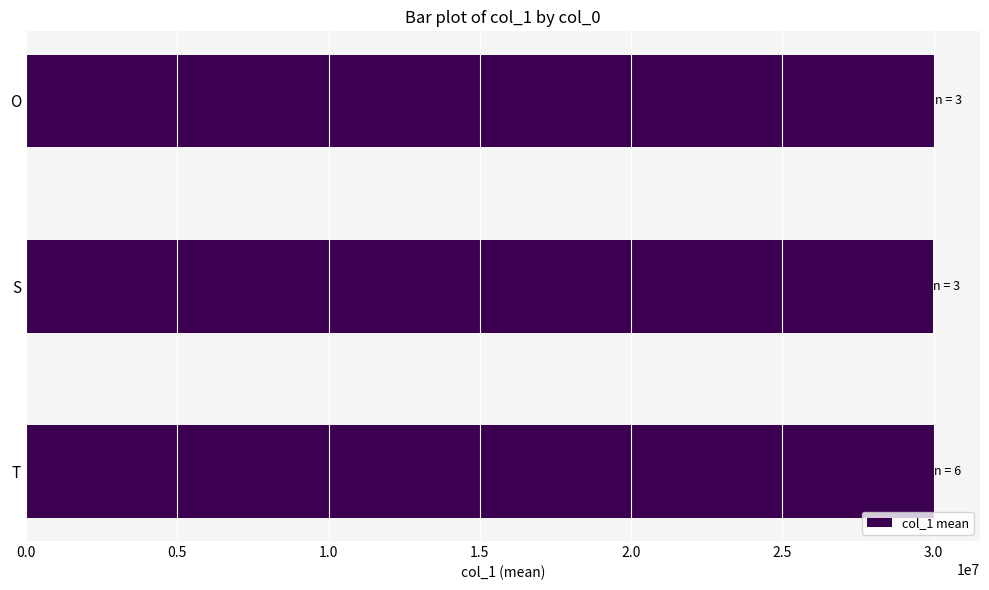

What is the greatest value displayed?

30033634.9